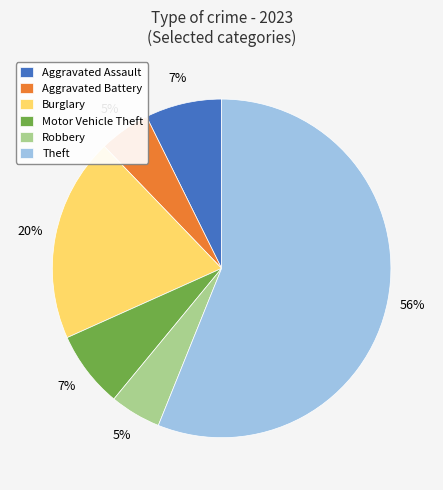

Between Burglary and Motor Vehicle Theft, which is larger?

Burglary